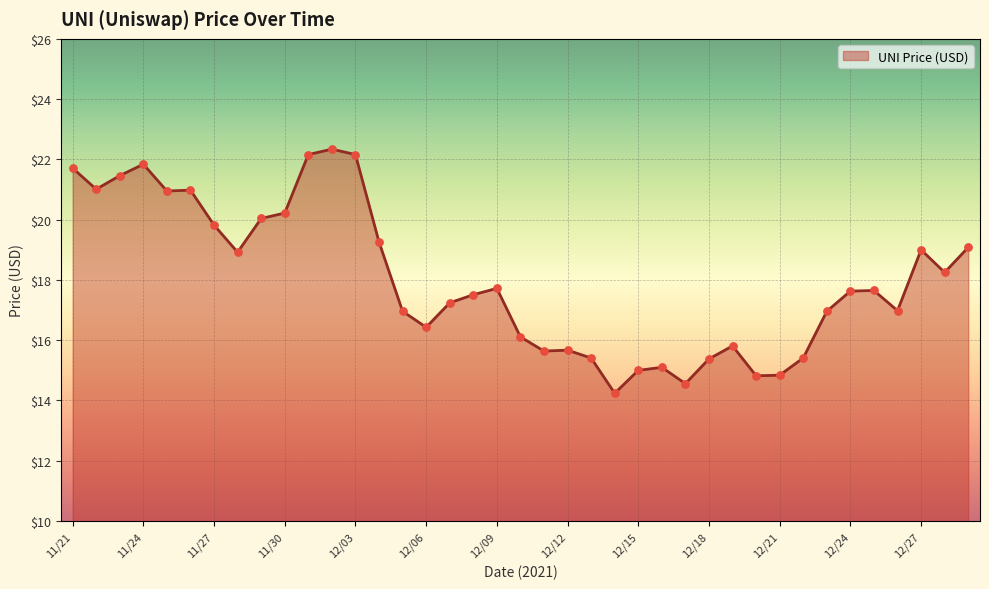

What is the maximum value shown in the chart?

22.3